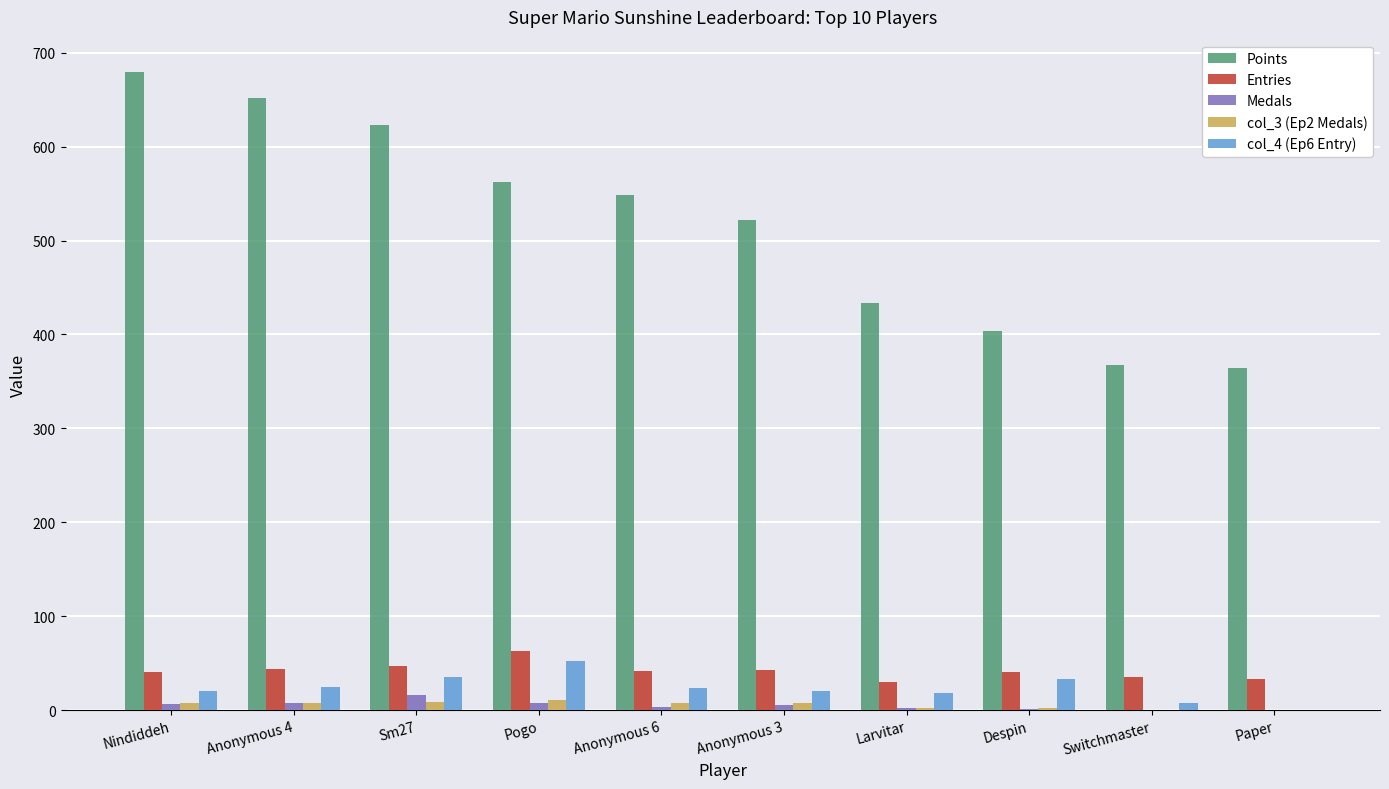

At which label does Entries reach its peak?

Pogo